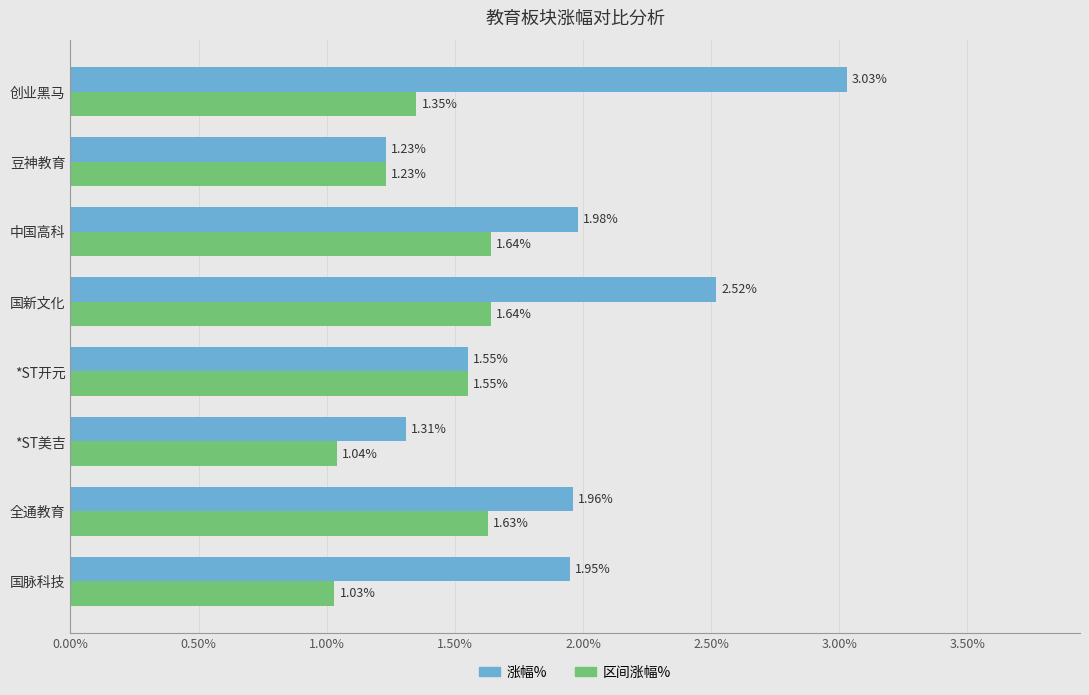

List the series in order of their peak value, lowest first.

区间涨幅%, 涨幅%